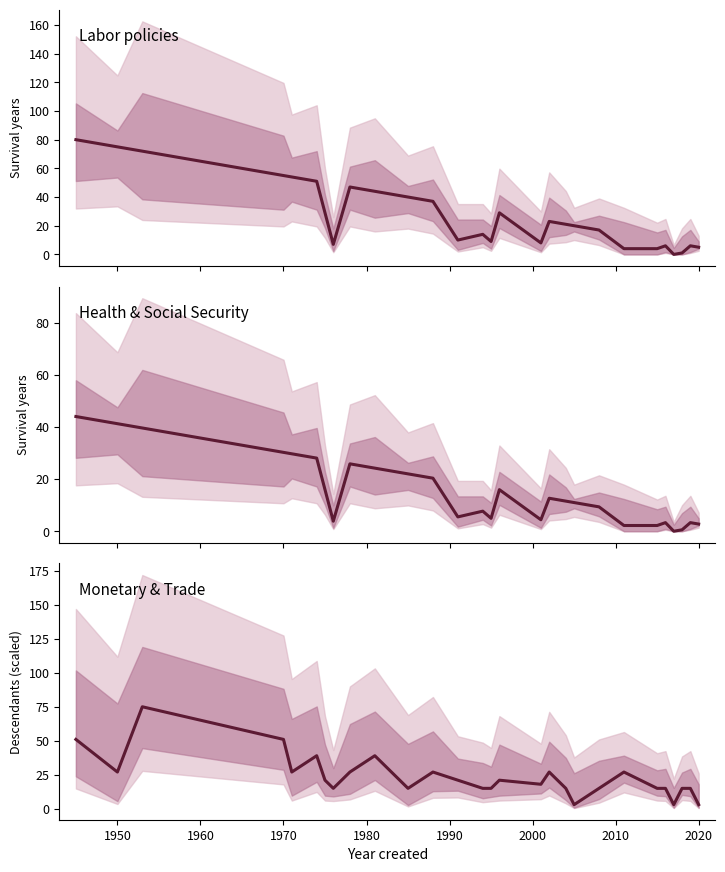

How many values in the Health & Social Security series exceed 11?

14